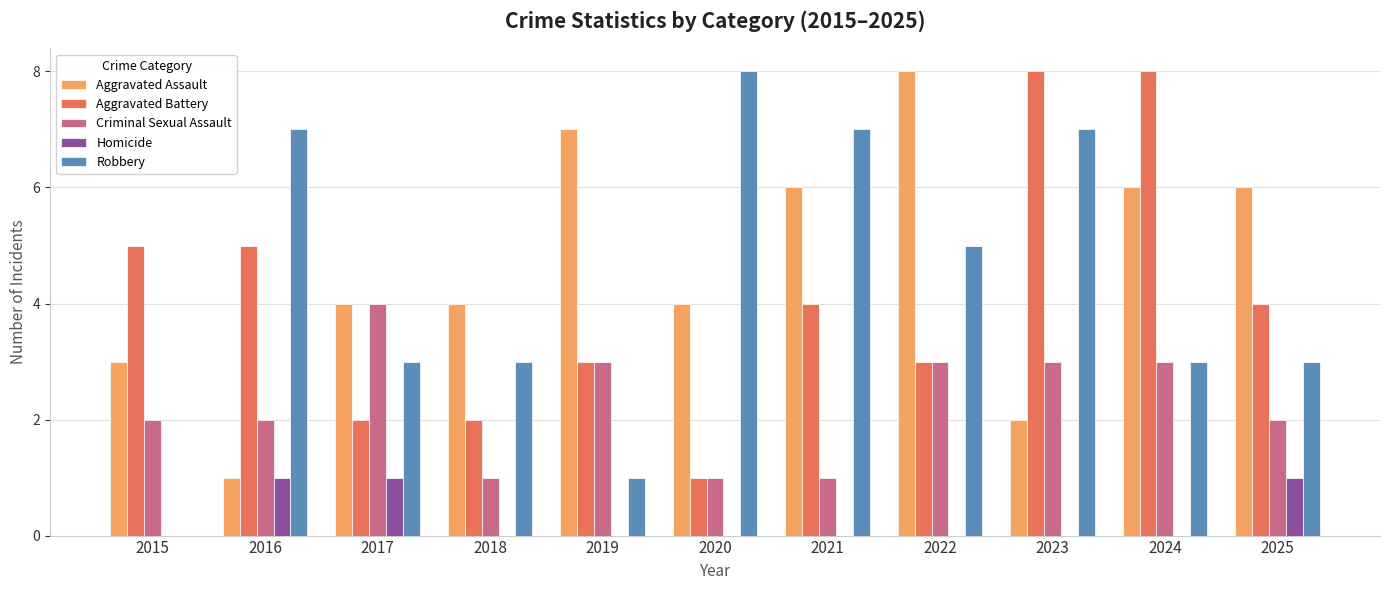

What is the difference between the Robbery values at 2020 and 2018?

5